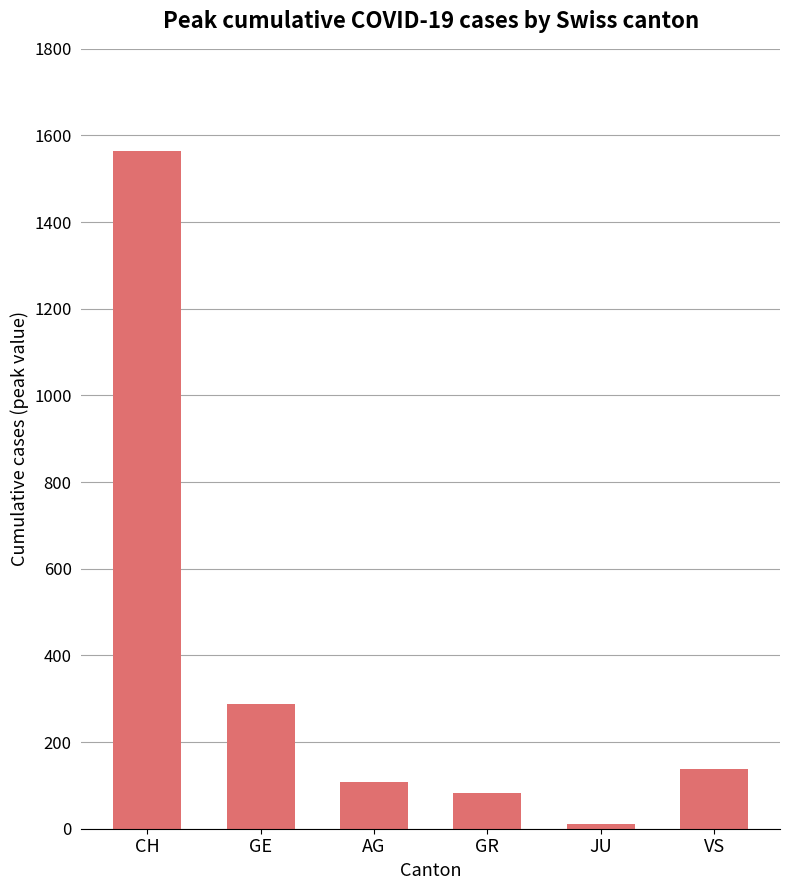

Reading left to right, transcribe all the data shown in this chart.

CH=1565	GE=289	AG=107	GR=83	JU=10	VS=137